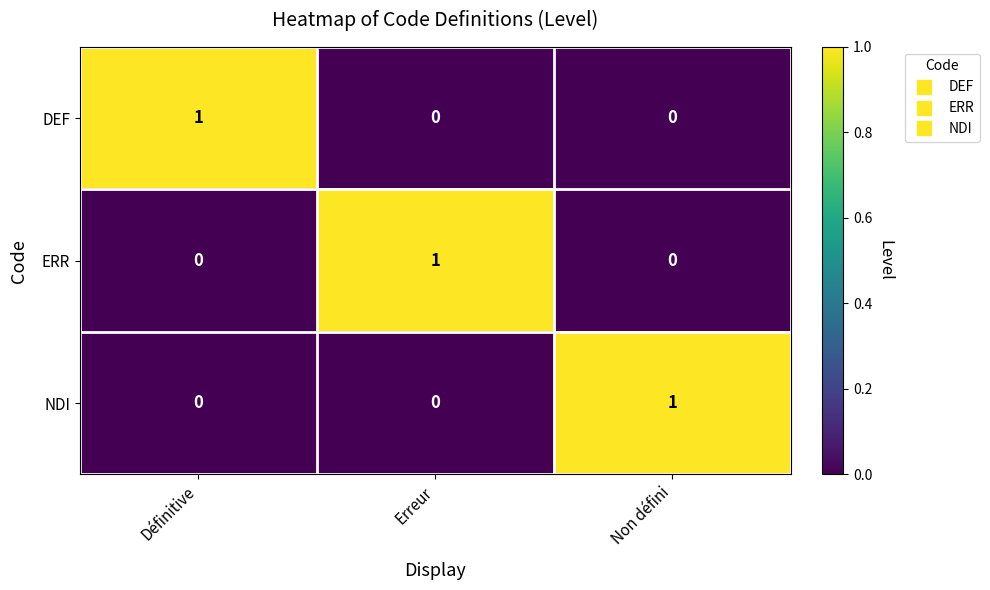

At how many categories does at least one series exceed 0?

3